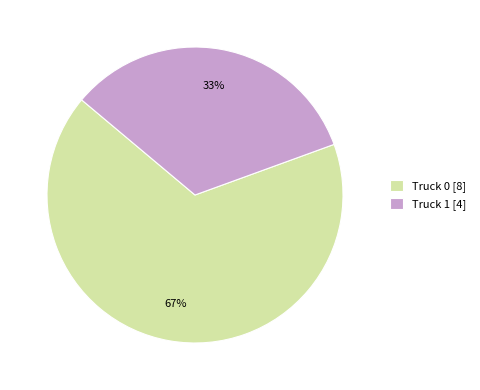

Which category accounts for the majority?

Truck 0